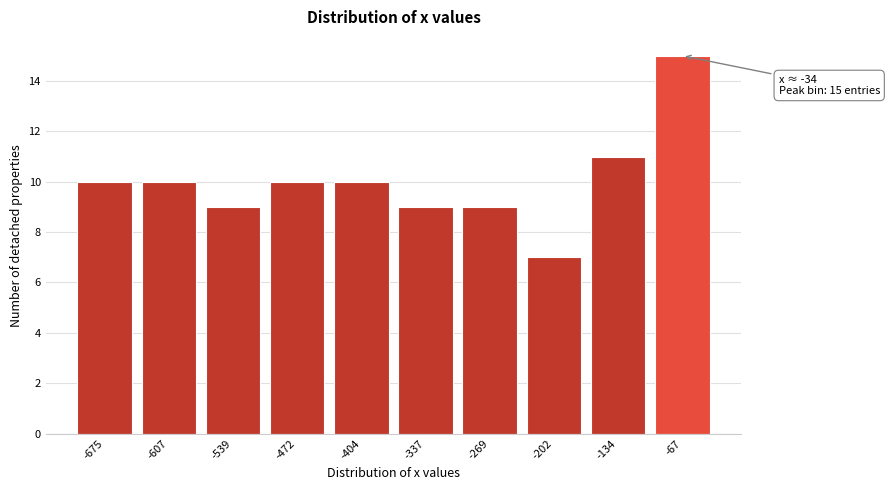

Reading left to right, what are all the values shown in this chart?

-675=10	-607=10	-539=9	-472=10	-404=10	-337=9	-269=9	-202=7	-134=11	-67=15